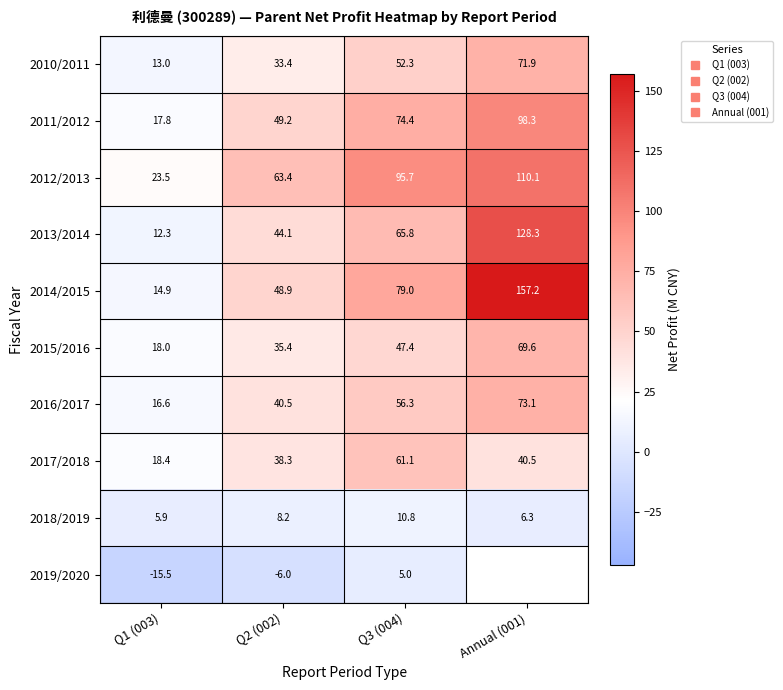

What is the difference between the maximum and minimum values in the 2013/2014 series?

116.0